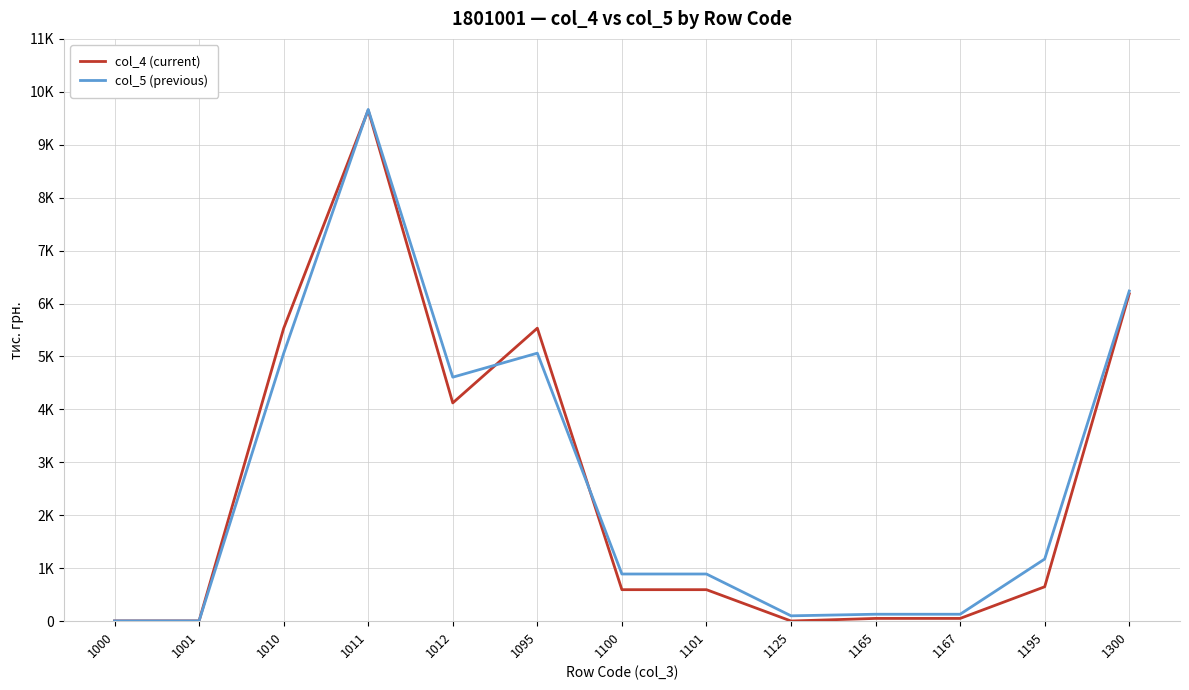

What are all the series names shown in the legend?

col_4 (current), col_5 (previous)